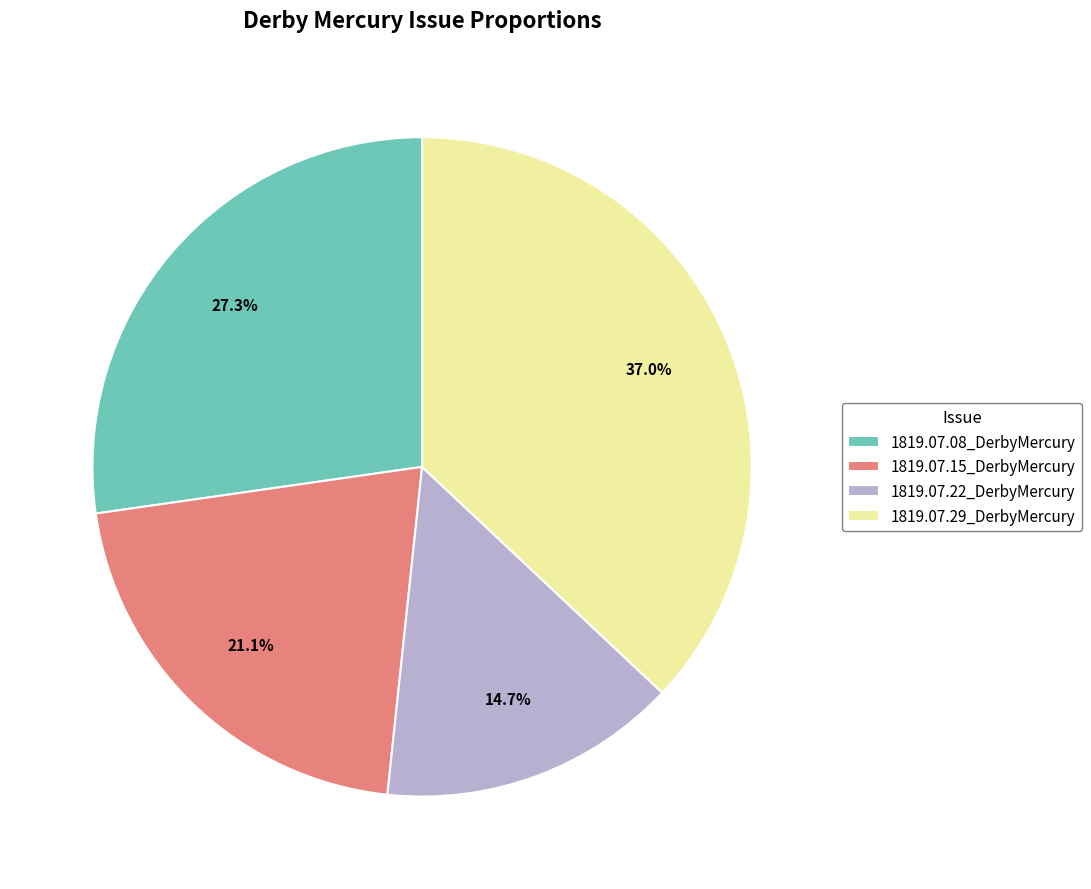

Between 1819.07.15_DerbyMercury and 1819.07.08_DerbyMercury, which is larger?

1819.07.08_DerbyMercury